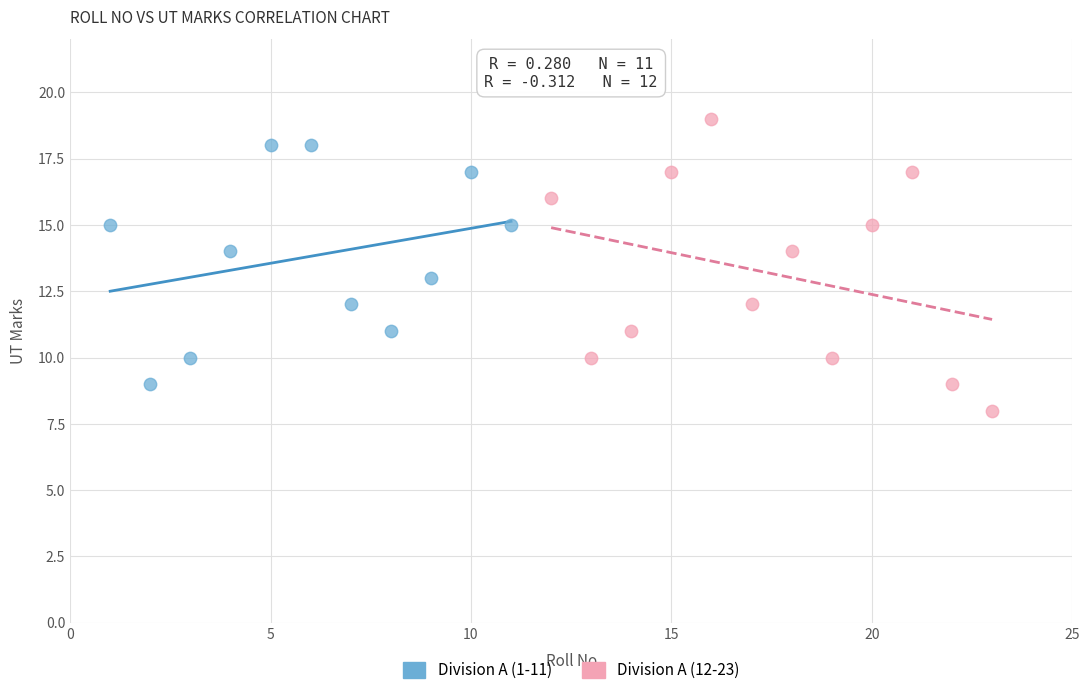

Which series has the largest Y range (max minus min)?

Division A (12-23)